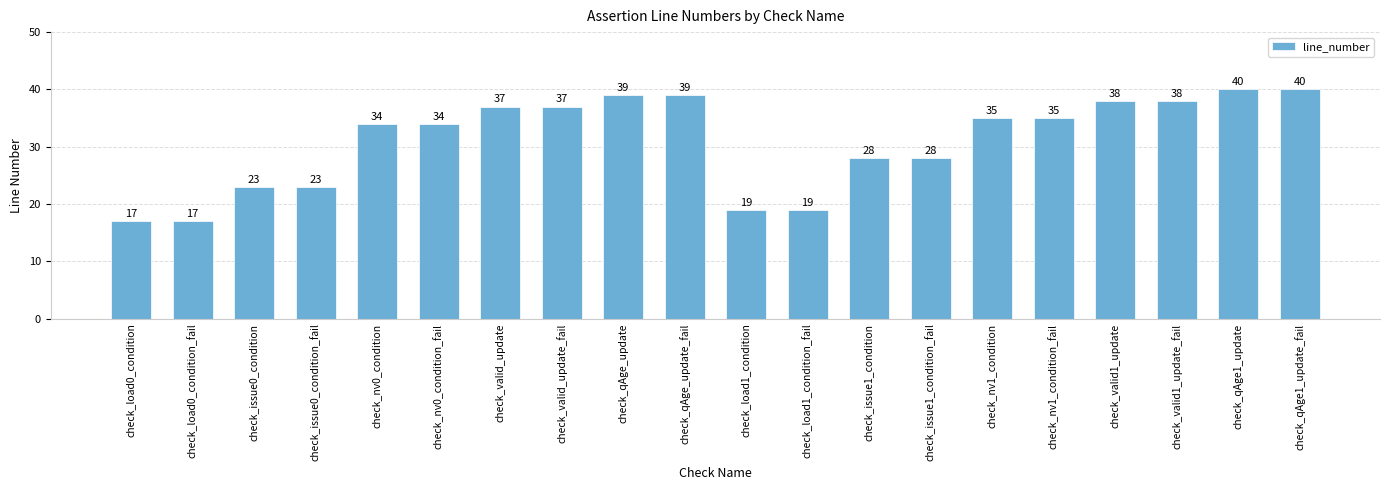

What is the change in value from check_issue0_condition_fail to check_qAge1_update_fail?

+17